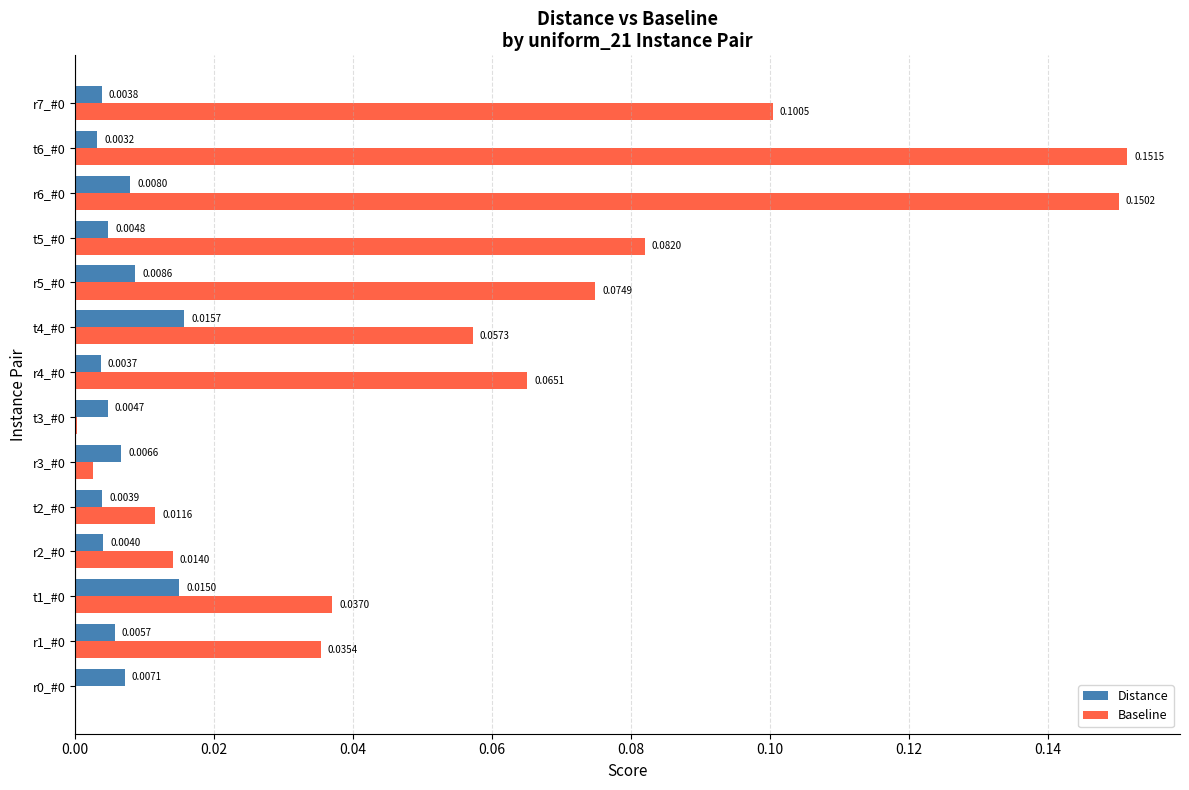

Which series changed the most between r4_#0 and r5_#0?

Baseline